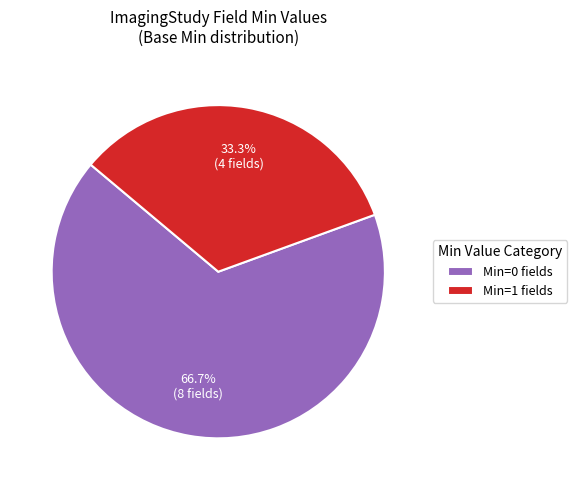

What is the largest slice in the pie chart?

Min=0 fields